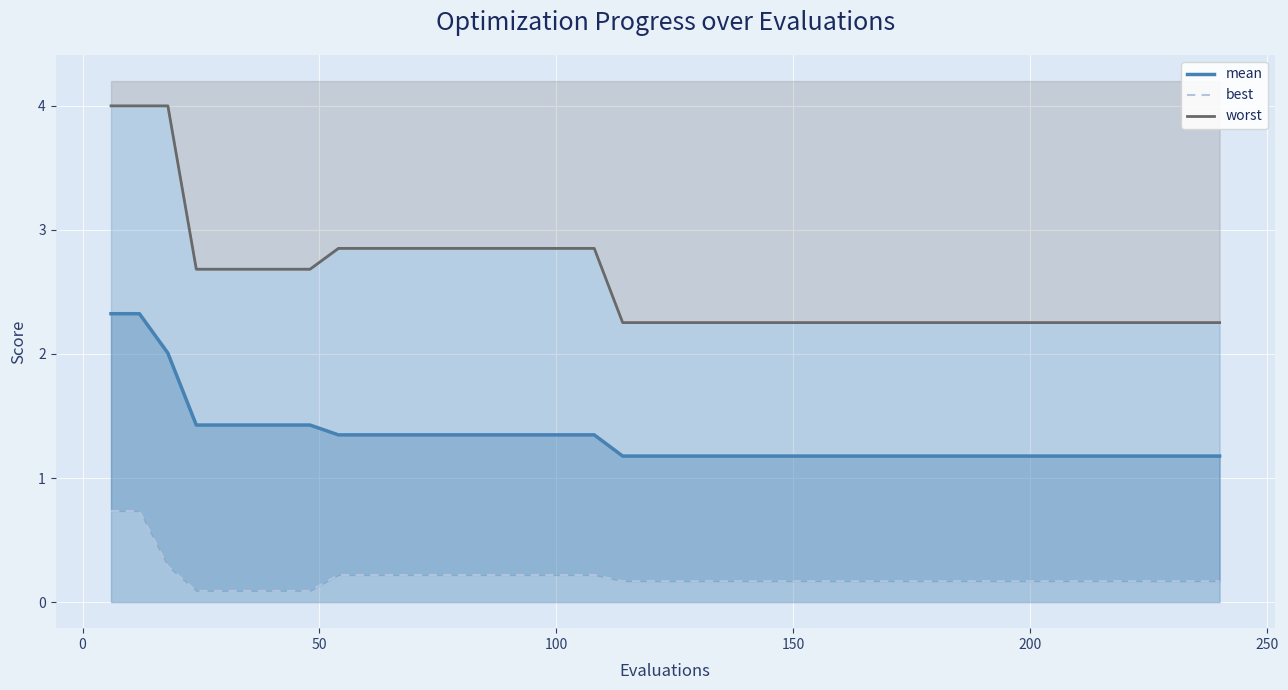

How many lines are shown in the chart?

3